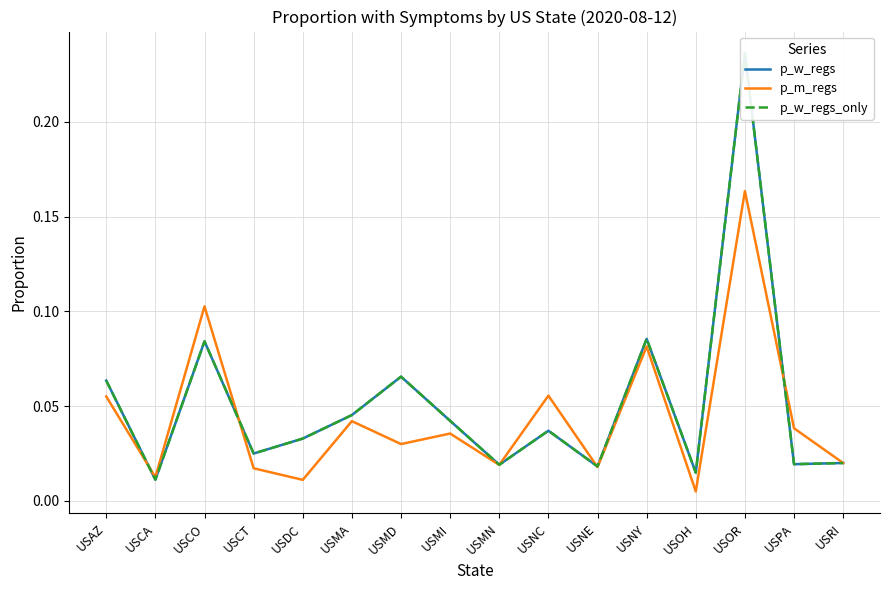

How many lines are shown in the chart?

3